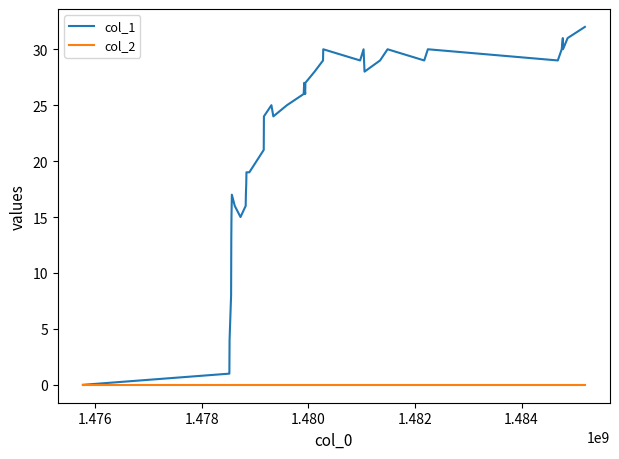

How many lines are shown in the chart?

2